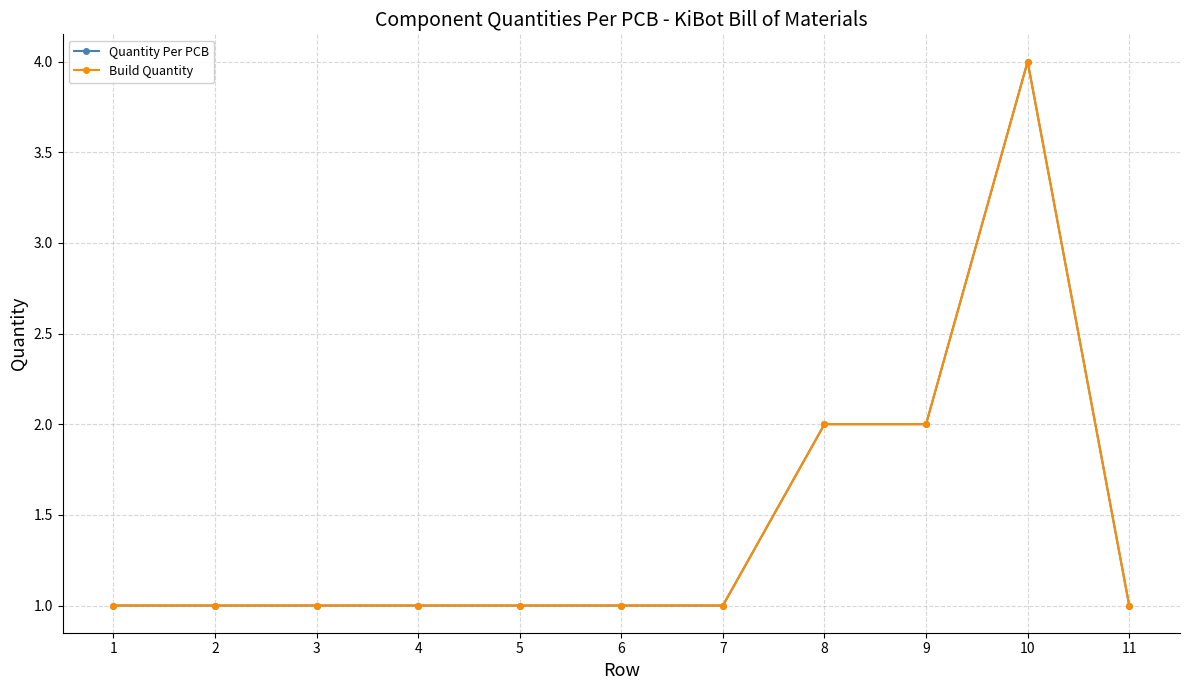

The Quantity Per PCB series shows 1 at 6. True or false?

True